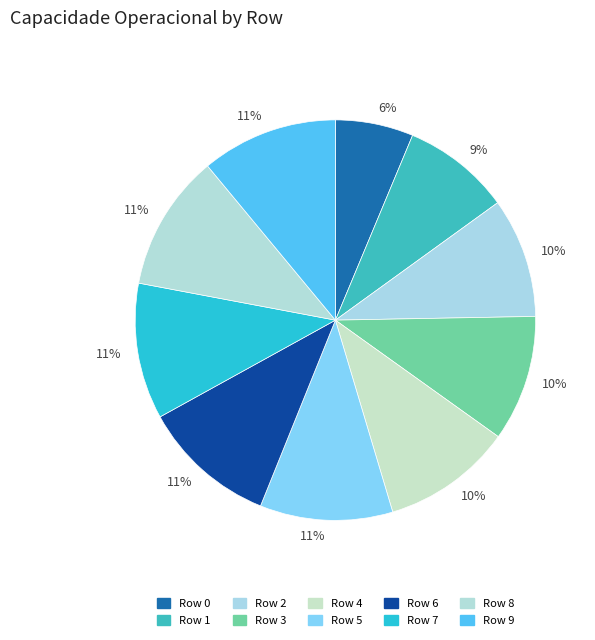

How many slices are in this pie chart?

10